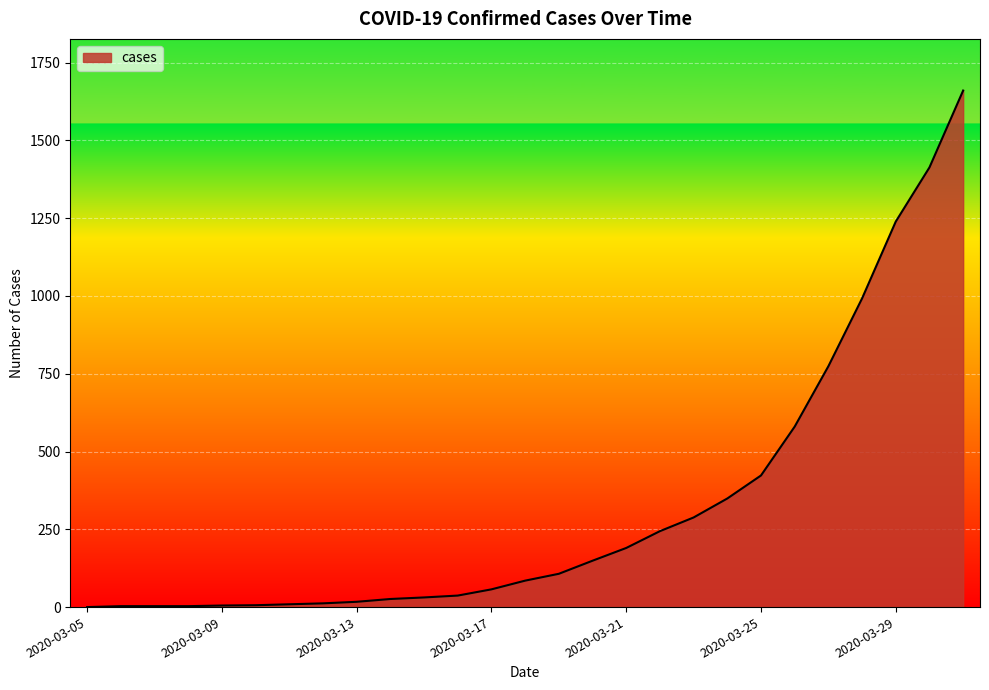

What is the greatest value displayed?

1660